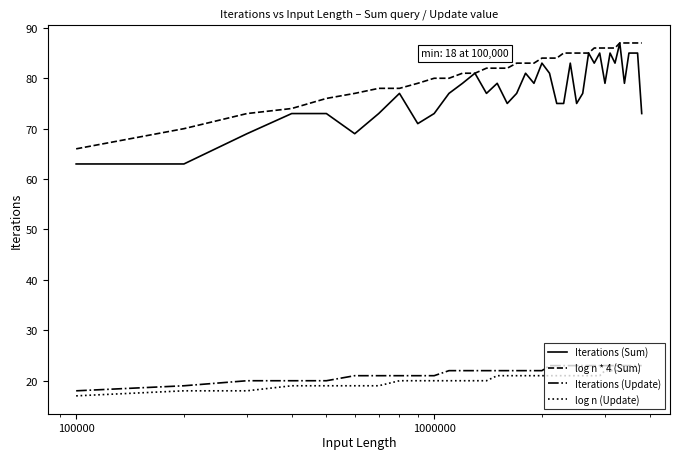

What is the minimum value for Iterations (Sum)?

63